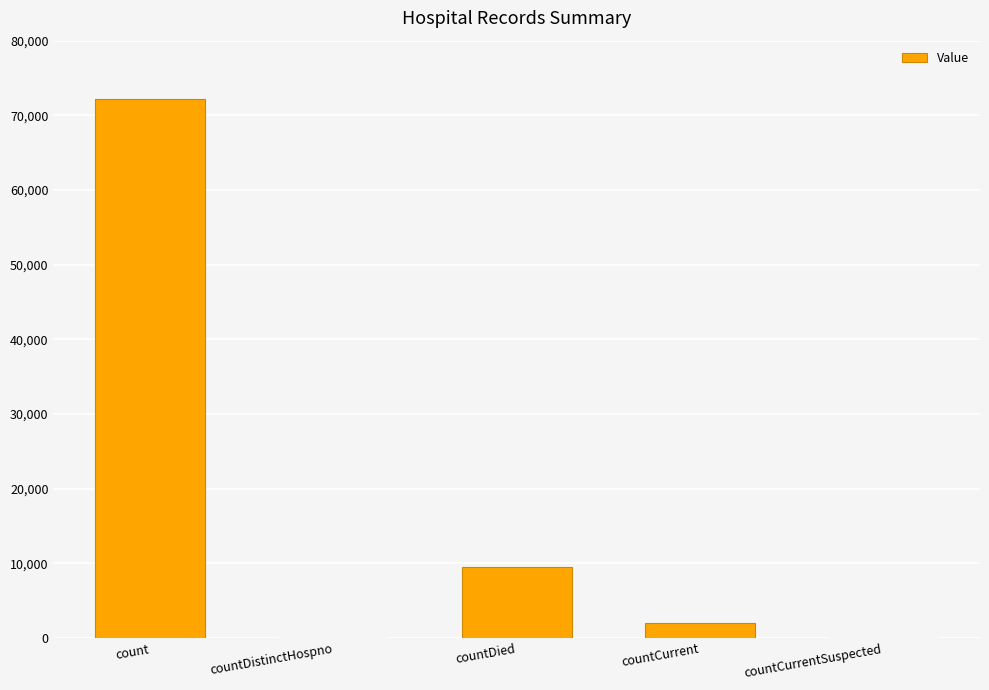

True or false: the data shows 2063 at countCurrent.

True